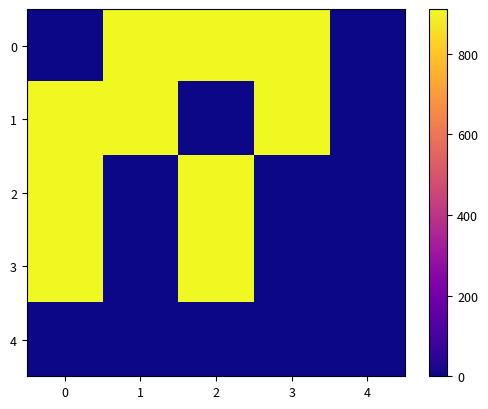

List the series in order of their peak value, highest first.

0, 1, 2, 3, 4